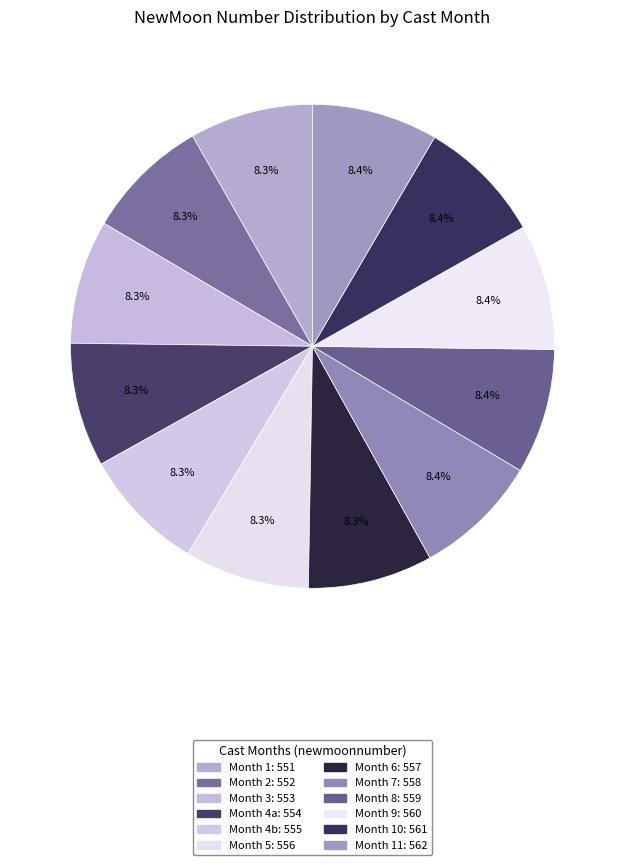

Which slice is the smallest?

1